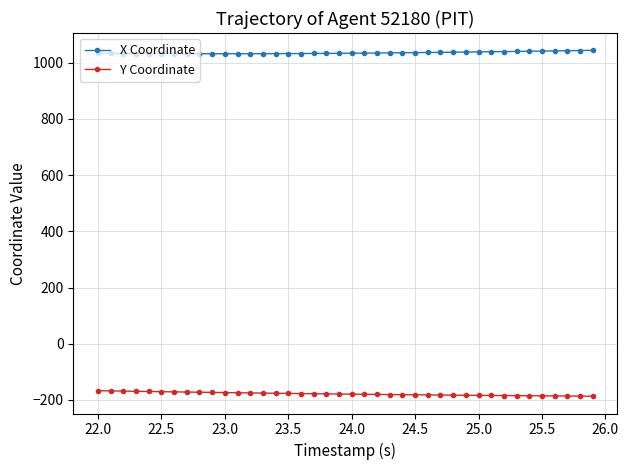

How many data points in X Coordinate are above 1033?

24